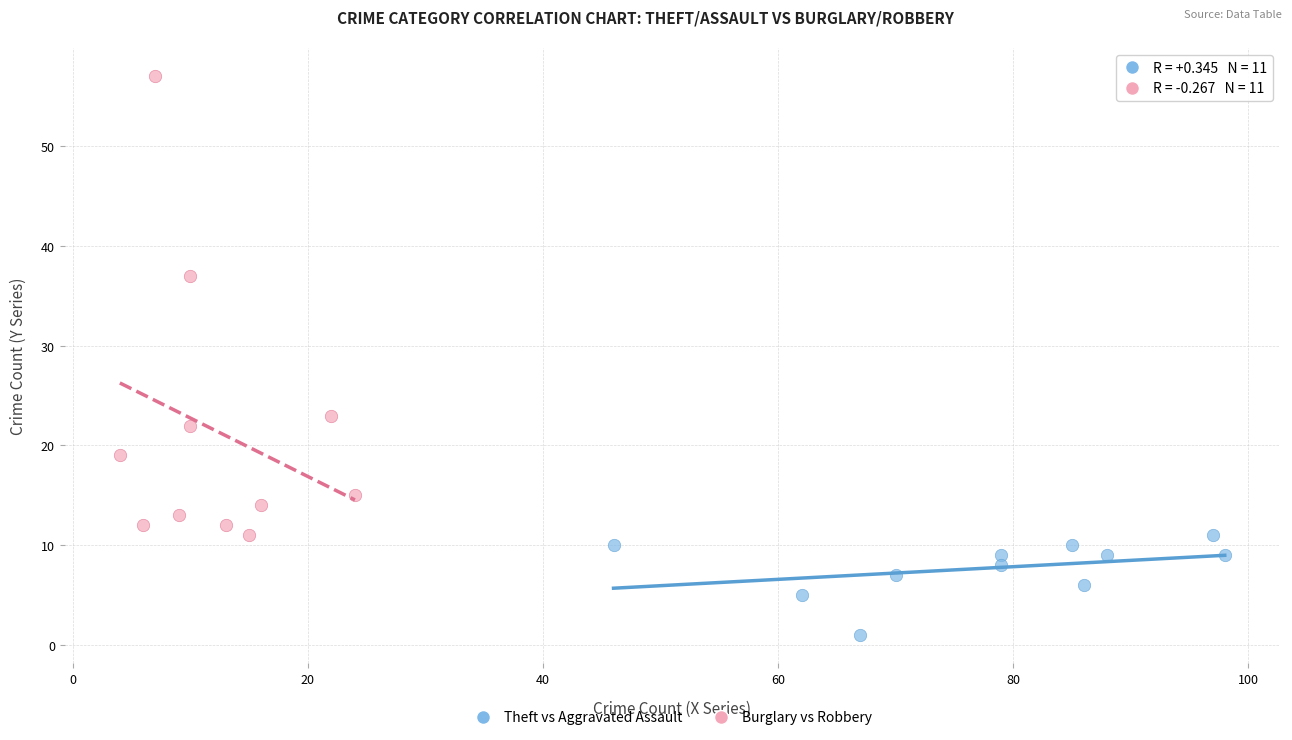

Which series has the widest spread of Y values?

Burglary vs Robbery